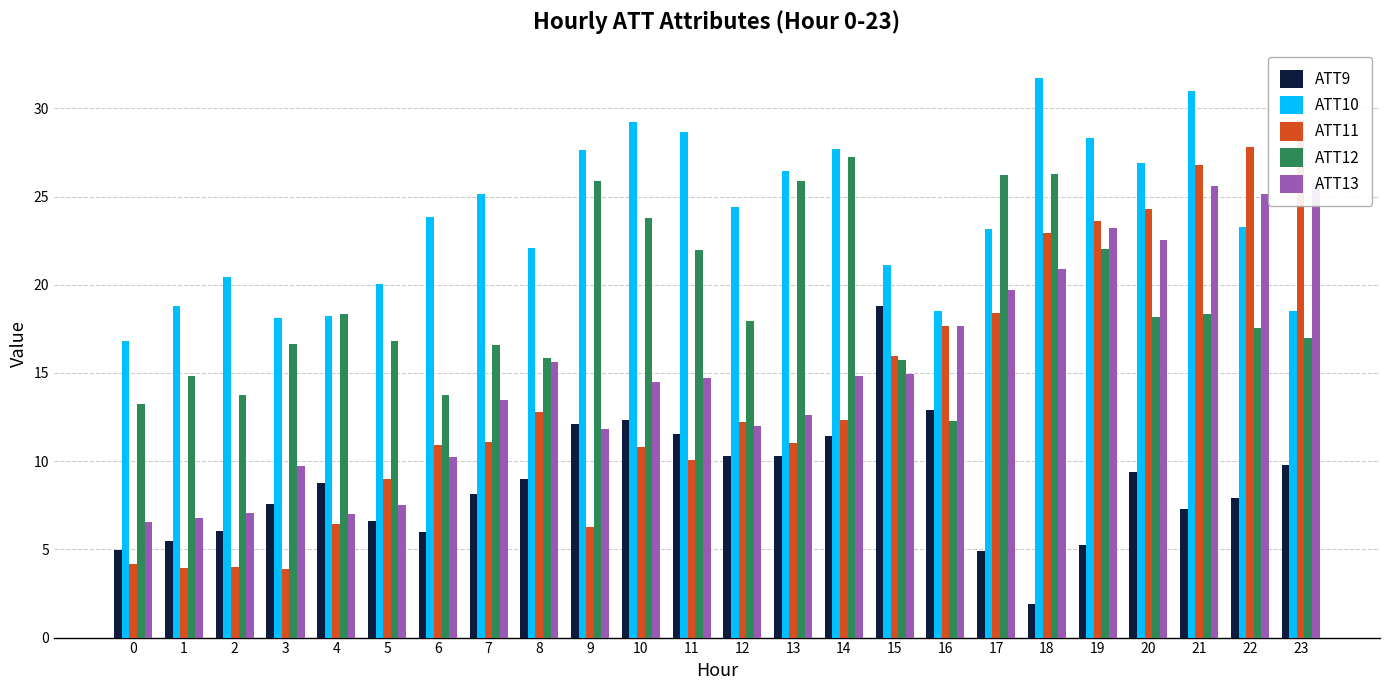

Rank the categories by ATT12 value from highest to lowest.

14, 18, 17, 9, 13, 10, 19, 11, 4, 21, 20, 12, 22, 23, 5, 3, 7, 8, 15, 1, 6, 2, 0, 16